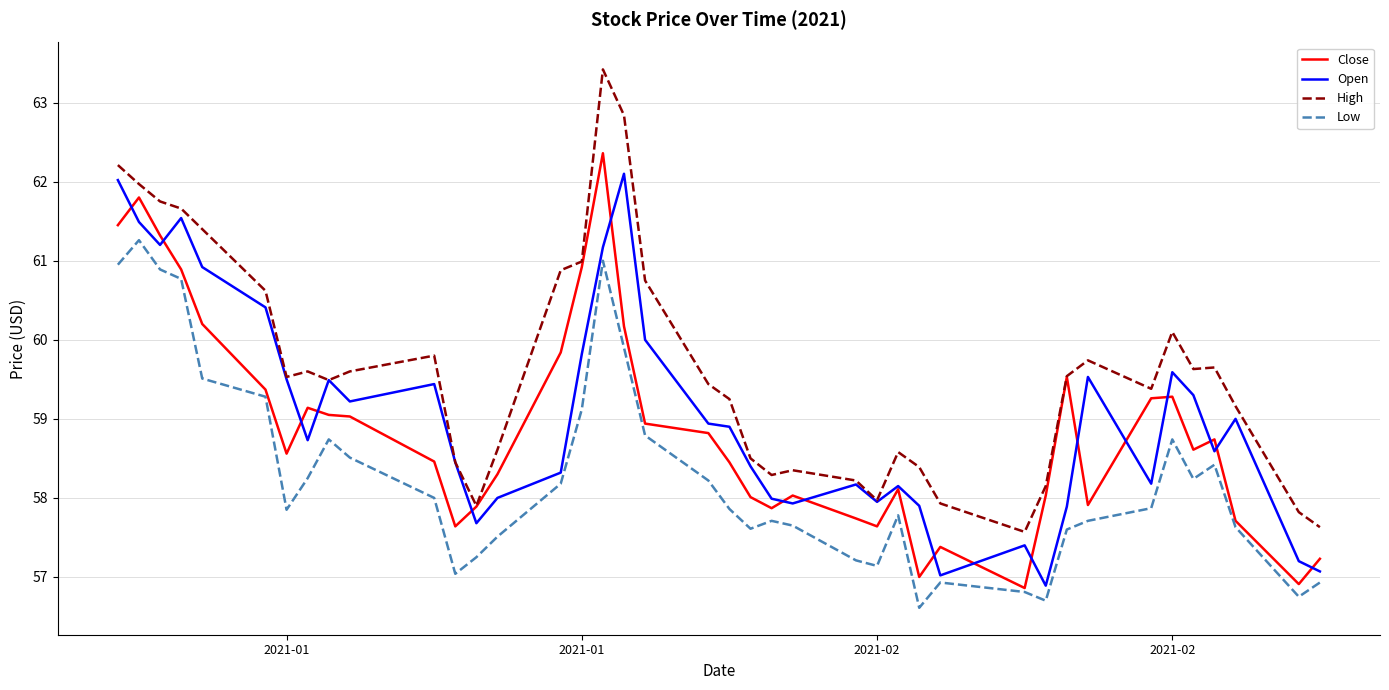

What is the maximum value shown in the chart?

63.4